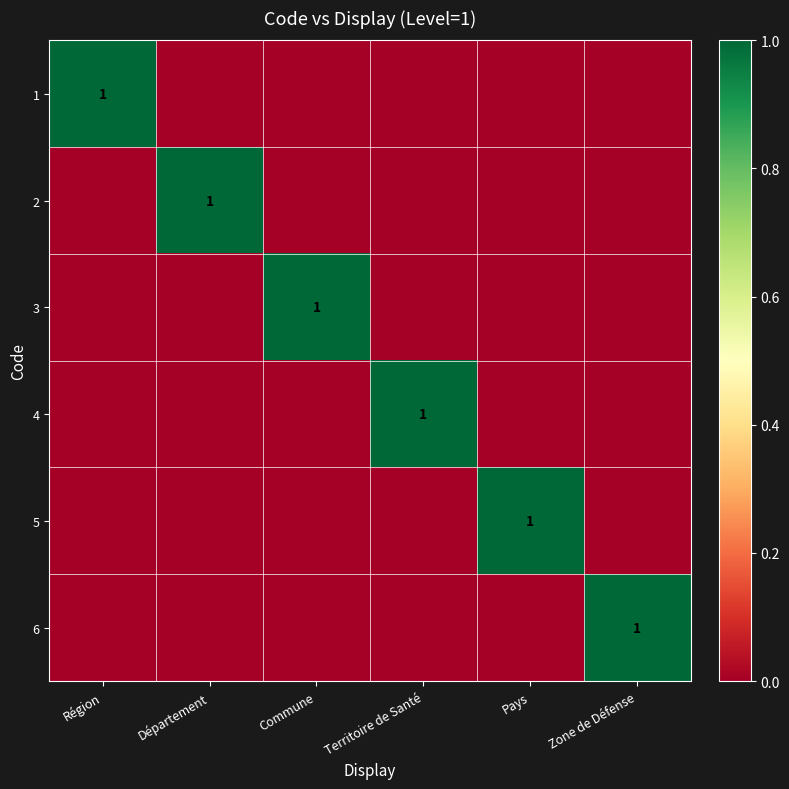

What is the spread (max minus min) of values at Région?

1